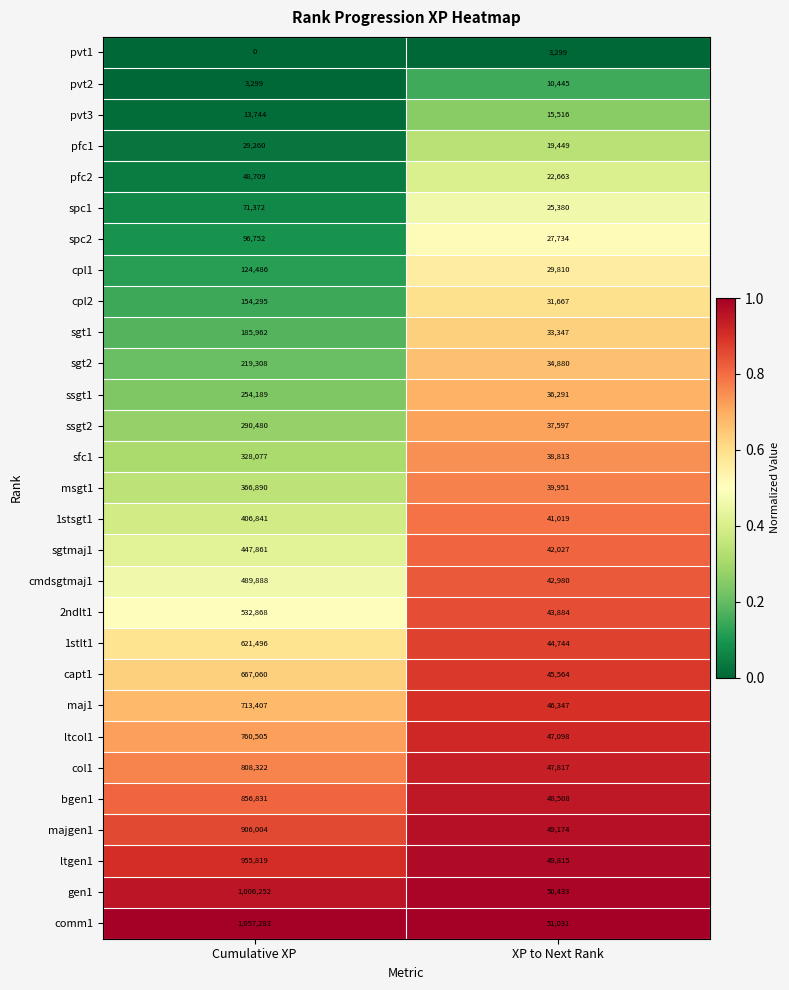

What is the spread (max minus min) of values at Cumulative XP?

1057283